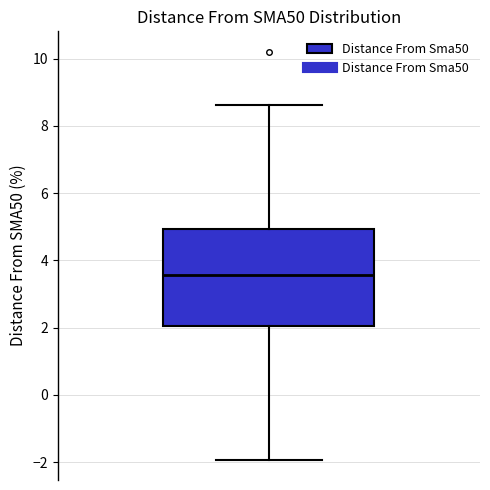

Where does the upper whisker of the box end on the y-axis? The values are not printed on the chart, so give them approximately, as read against the axis.

8.6